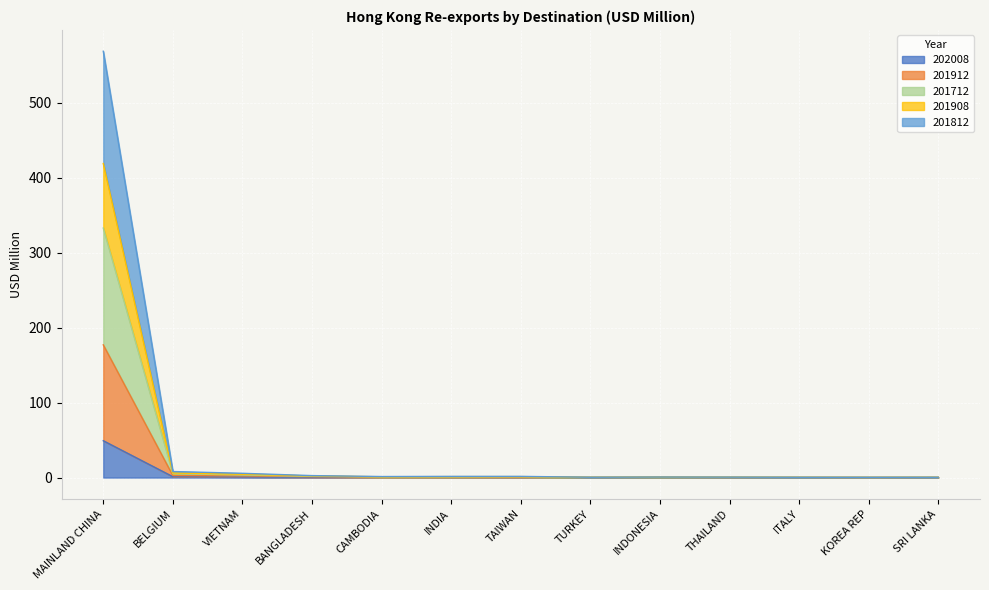

Is it true that 201912 equals 0.8 at VIETNAM?

False